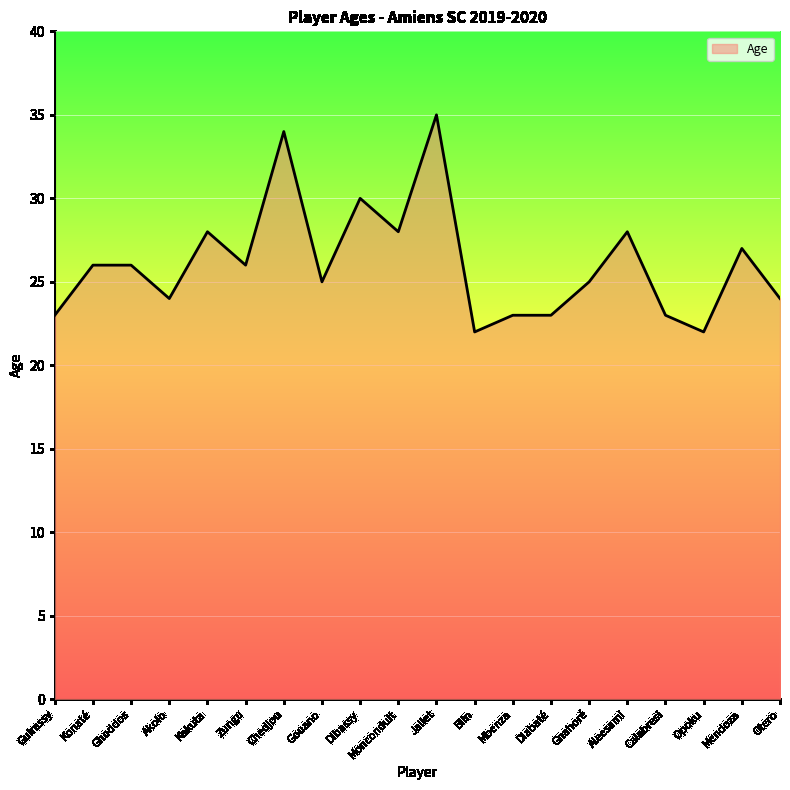

Read the value at Blin.

22